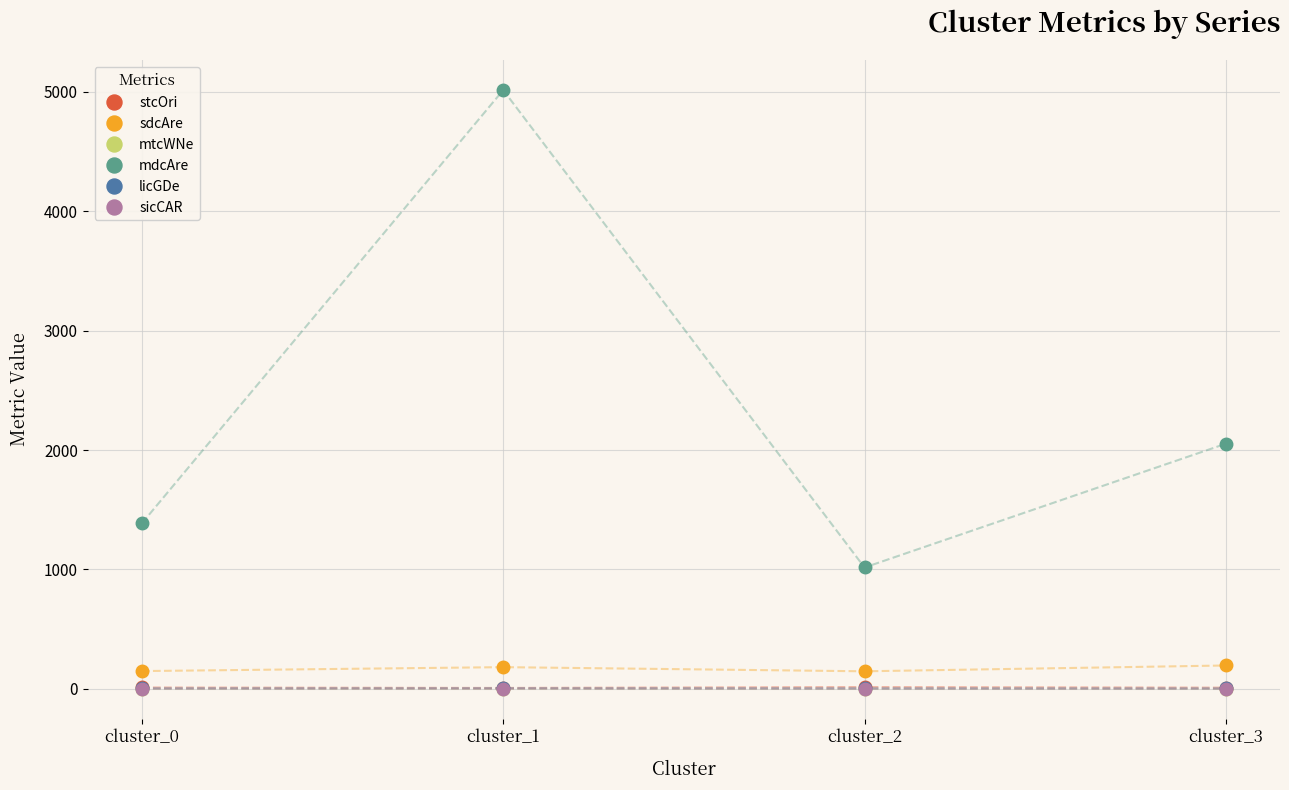

How many licGDe values are between 4 and 5?

2